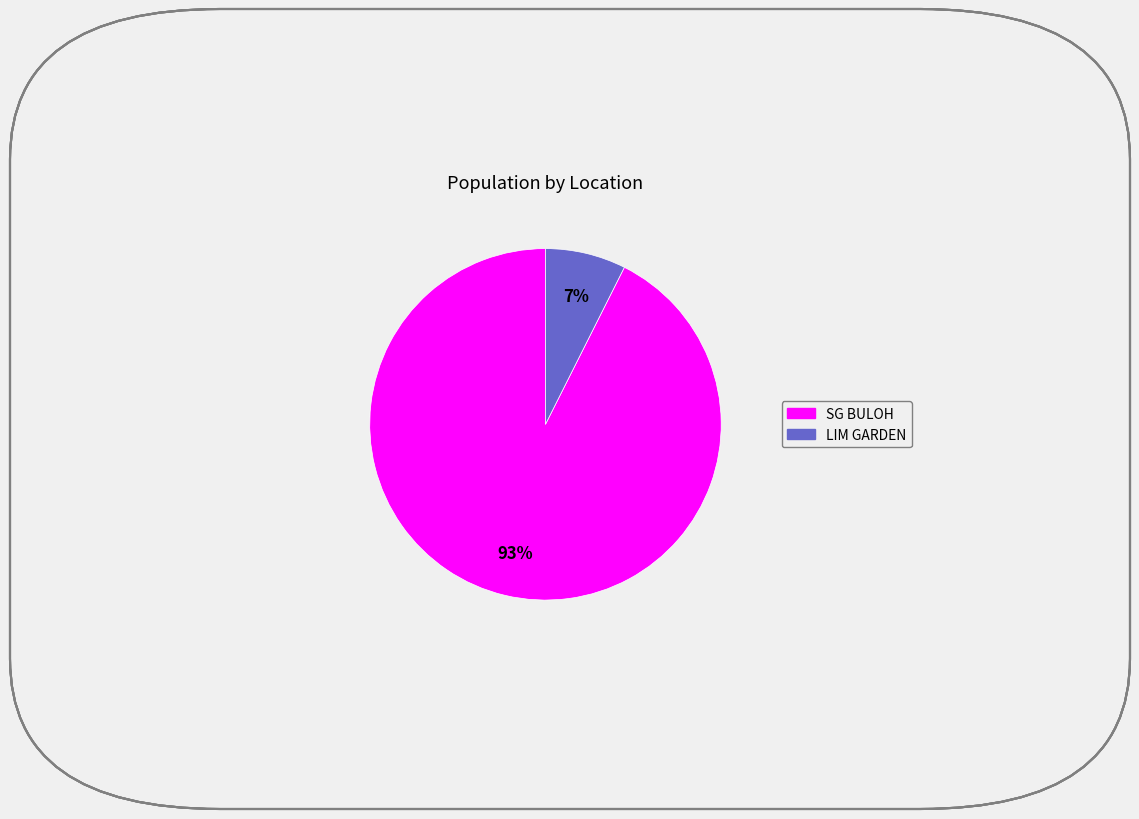

Between LIM GARDEN and SG BULOH, which is larger?

SG BULOH